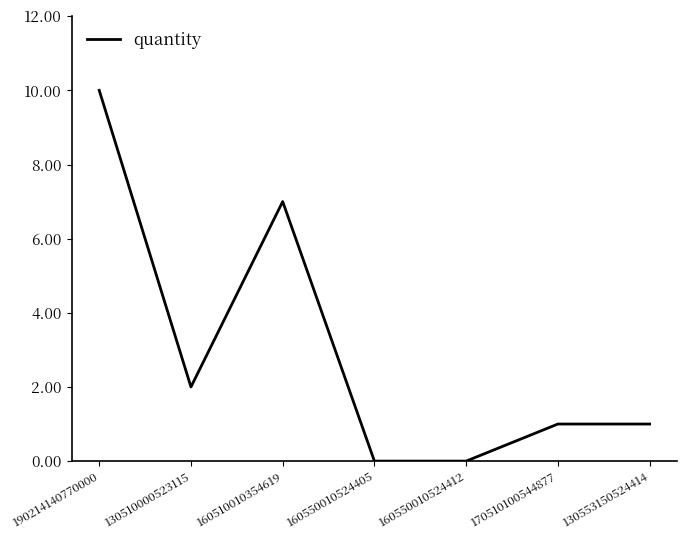

True or false: the data shows 2 at 130510000523115.

True